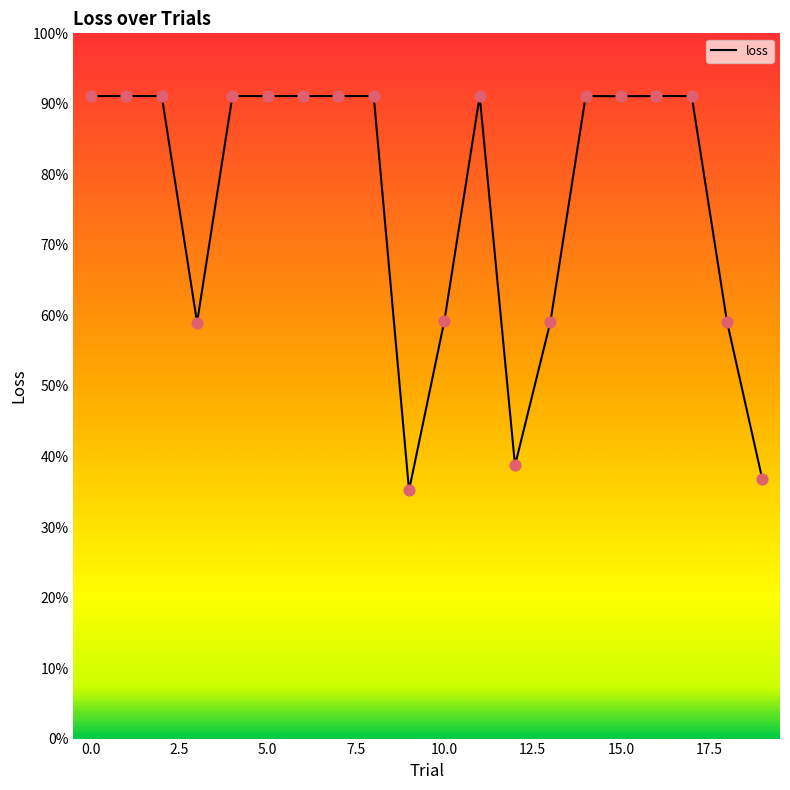

What is the greatest value displayed?

91.1